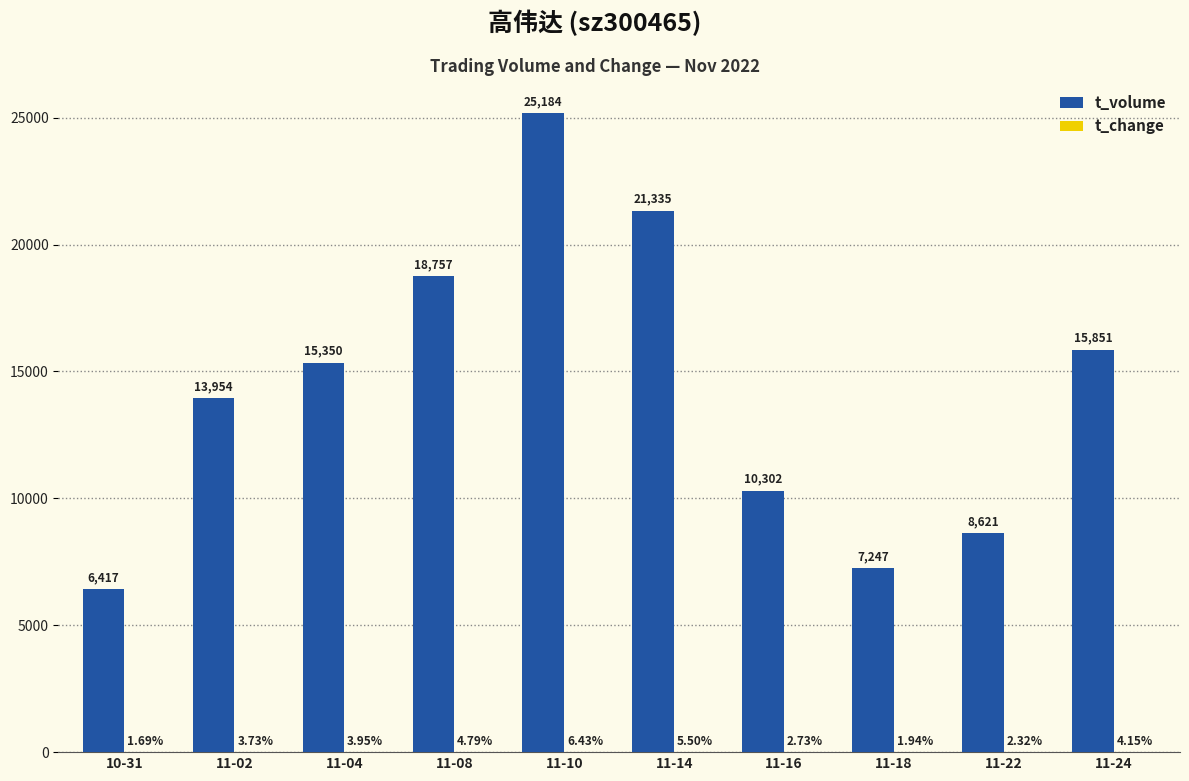

At which category is the sum across all series the highest?

11-10